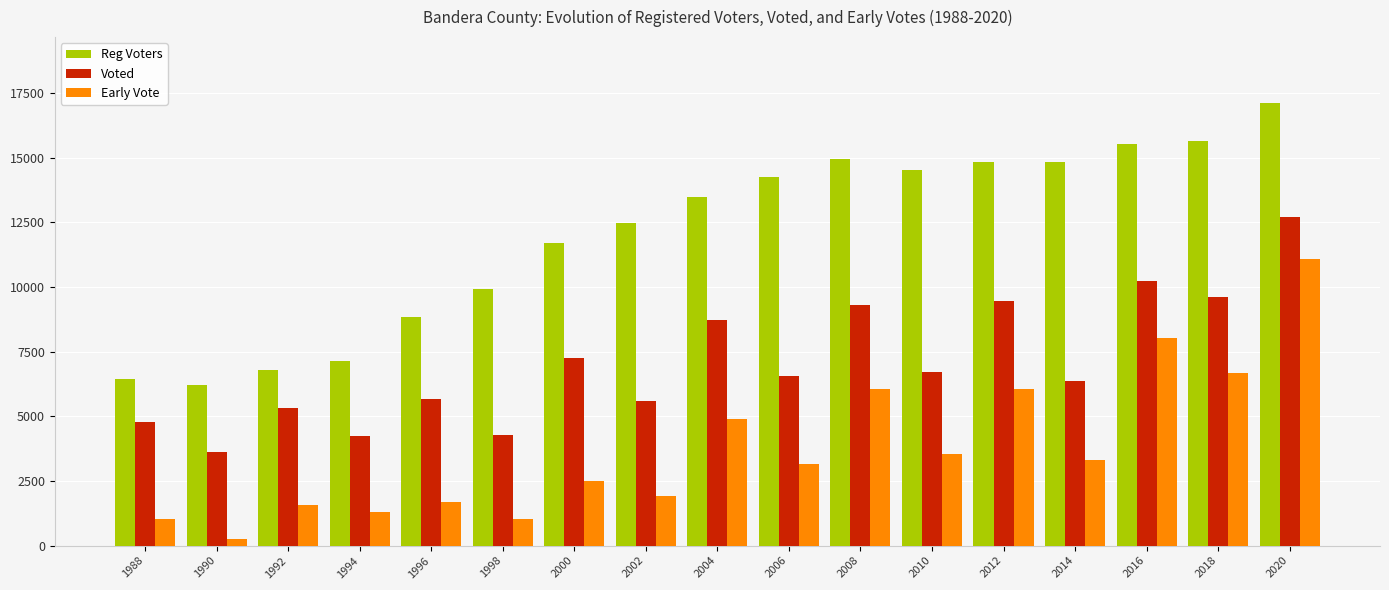

What is the average value of the Early Vote series?

3769